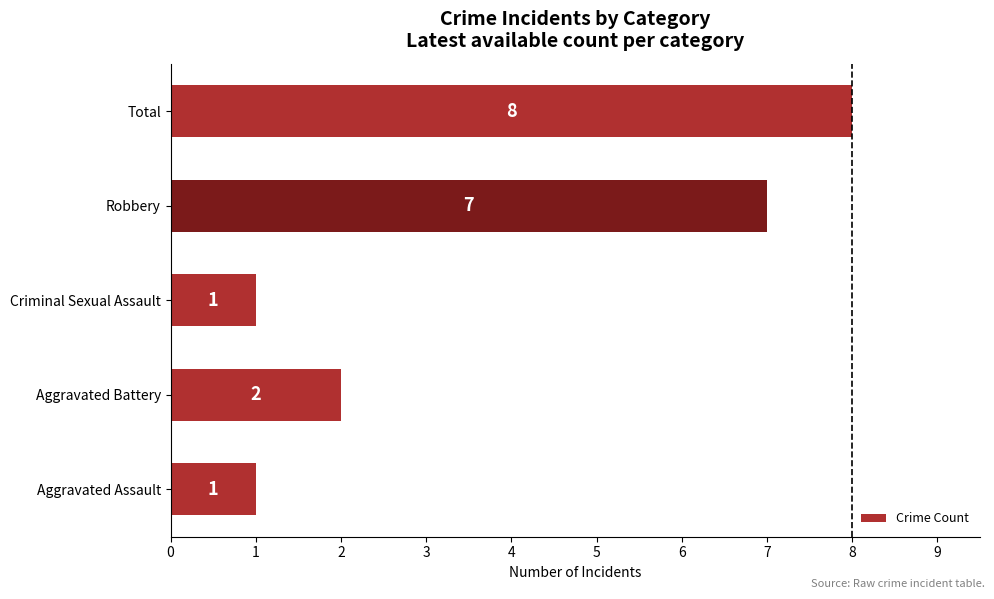

How many series are shown in this chart?

1